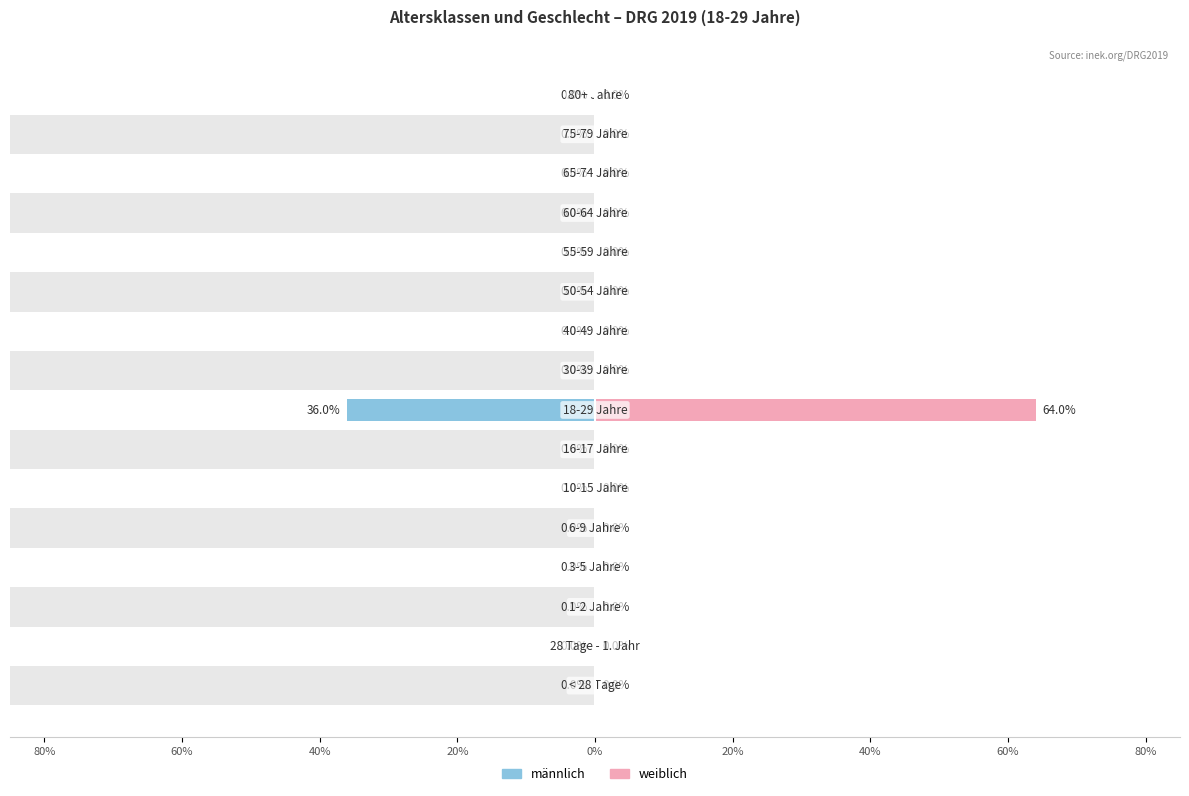

True or false: weiblich has a value of 0.0 at 0%.

True